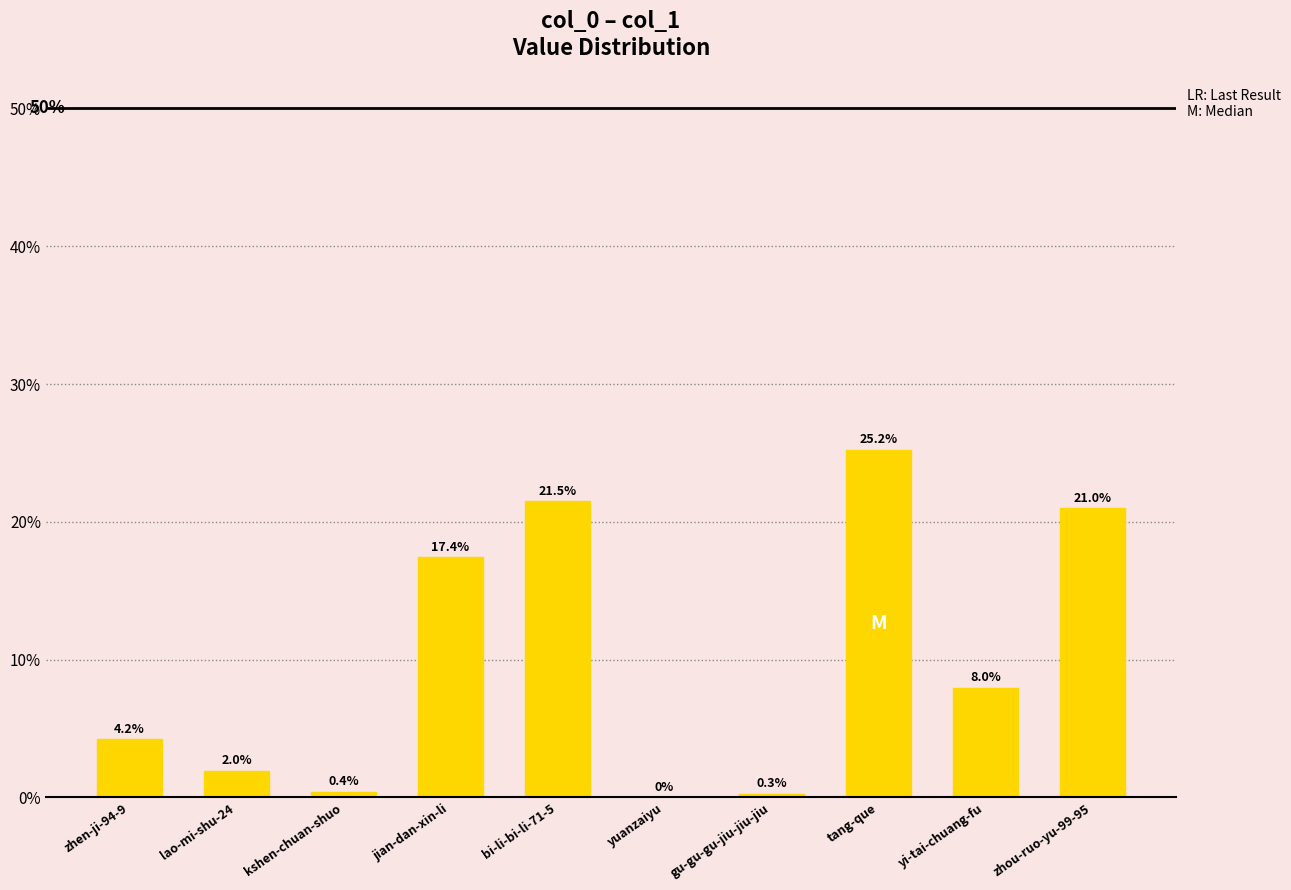

Which category has the highest value across all series?

tang-que